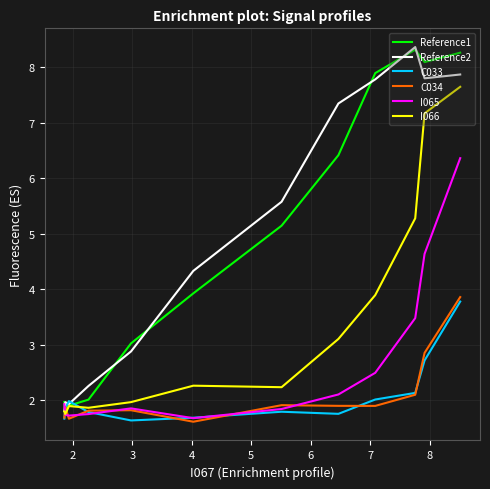

Is it true that C034 equals 0.4 at 4?

False